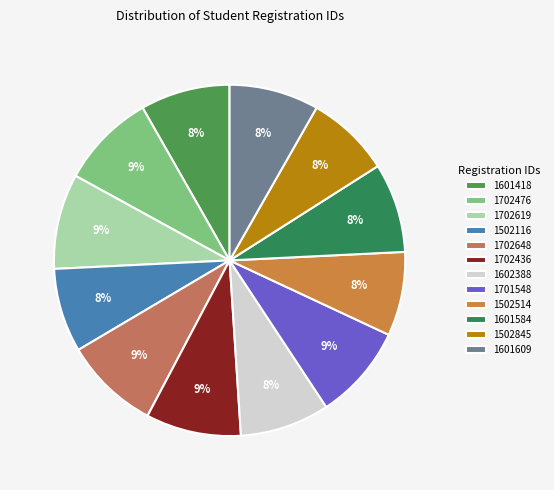

To the nearest percent, what is the combined percentage of 1602388 and 1701548?

17%